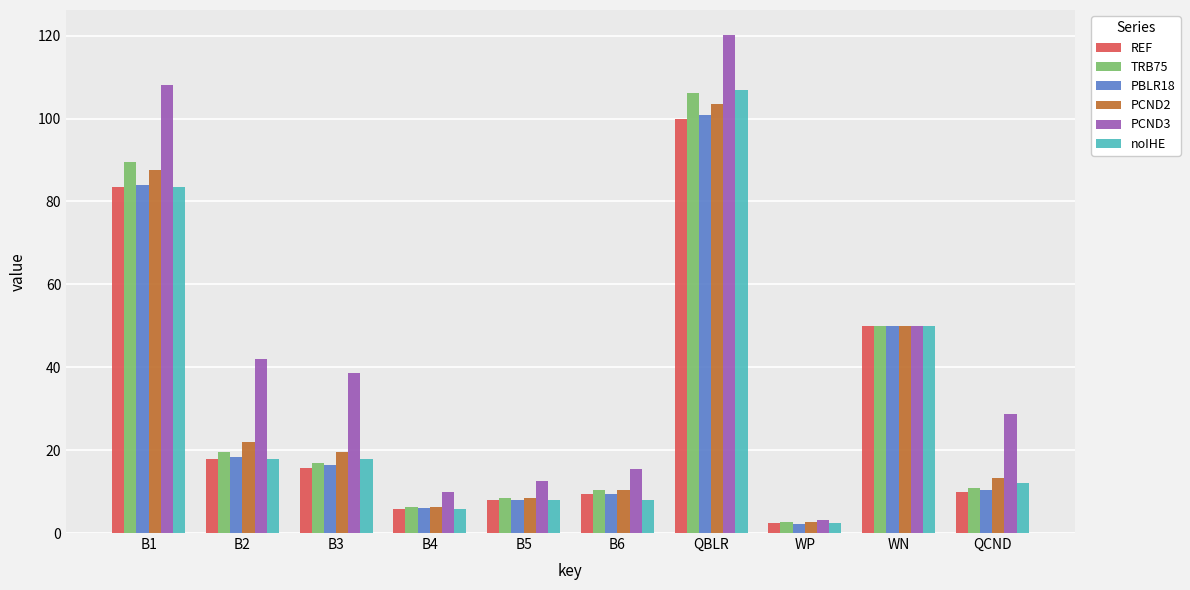

Which series has the widest spread of values?

PCND3